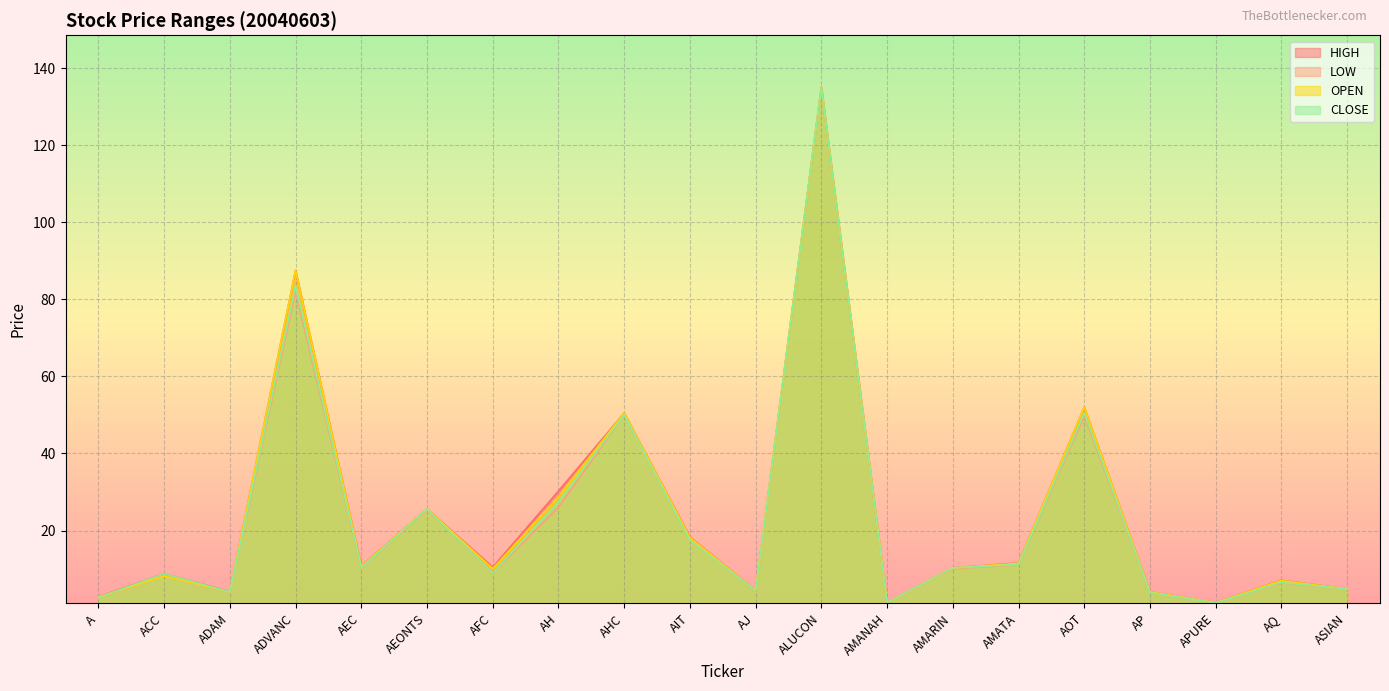

What position from the right is AMARIN?

7